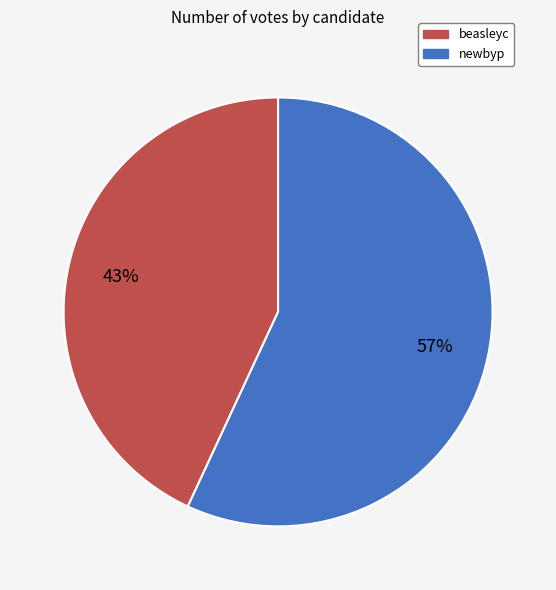

To the nearest percent, what is the average slice percentage?

50%